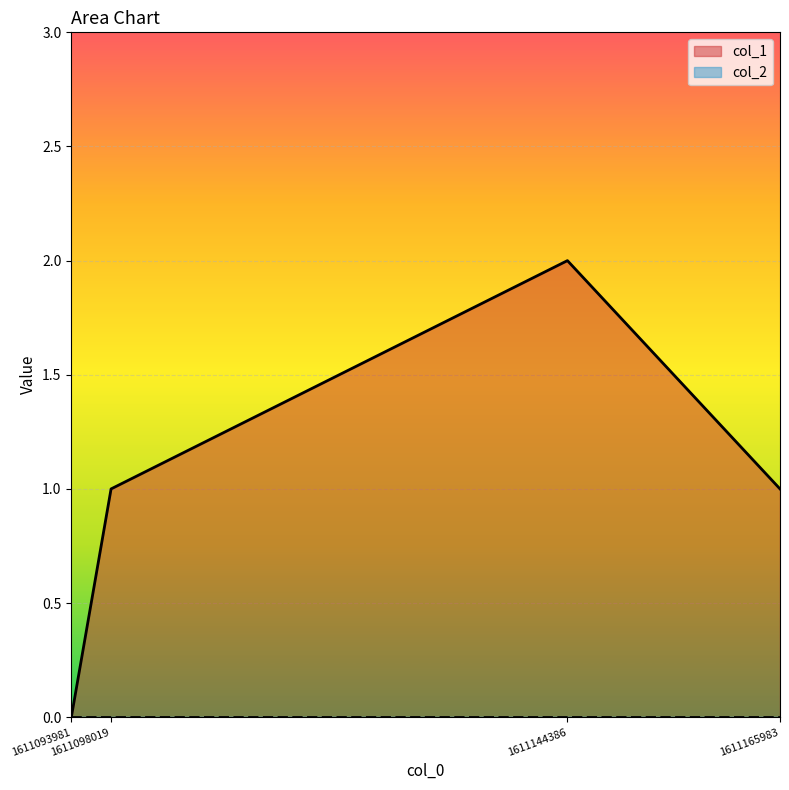

How many values are between 1 and 2?

3